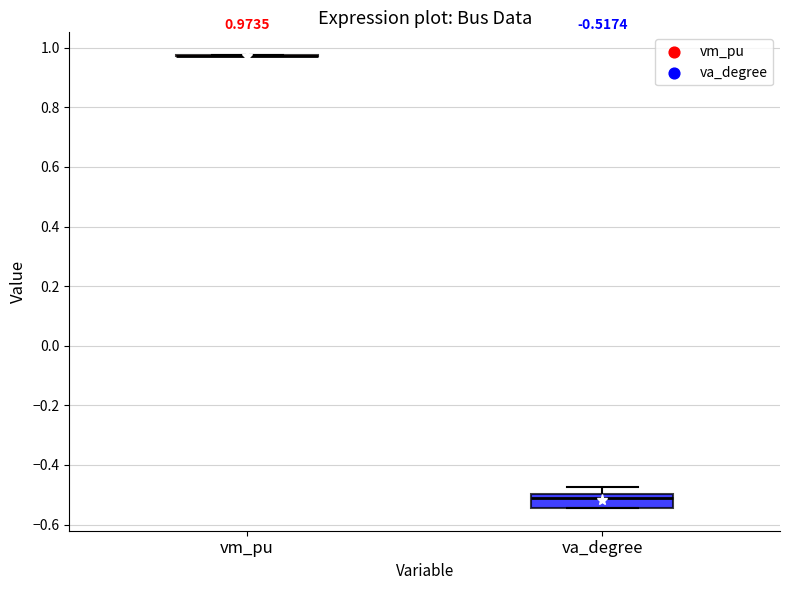

Comparing the boxes themselves (not the whiskers), which one is the tallest?

va_degree